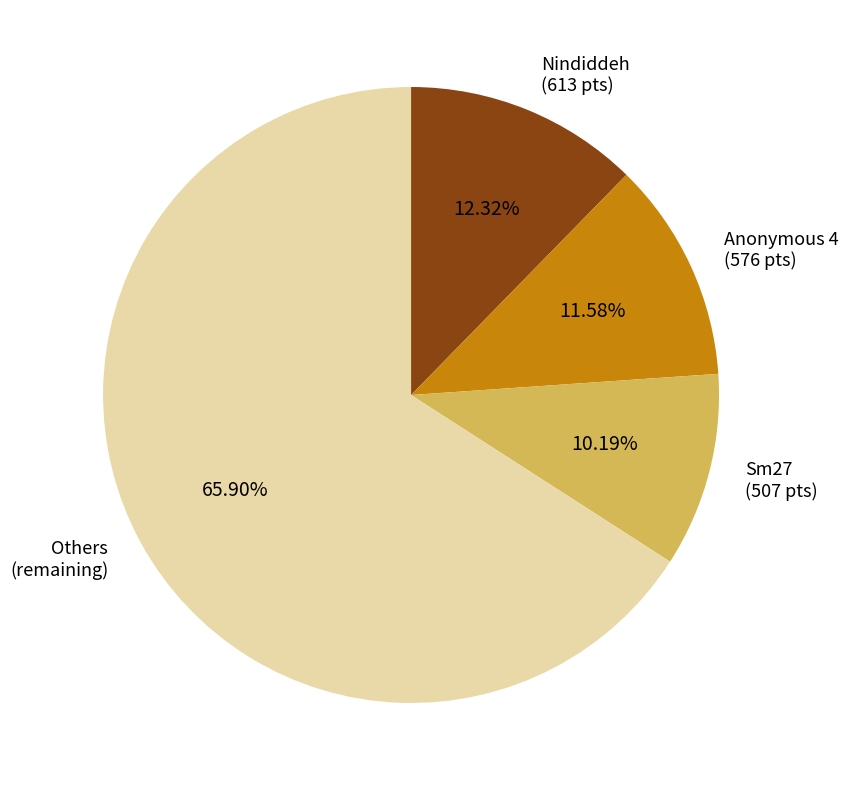

Is the sum of Others (remaining) and Nindiddeh (613 pts) greater than half?

Yes